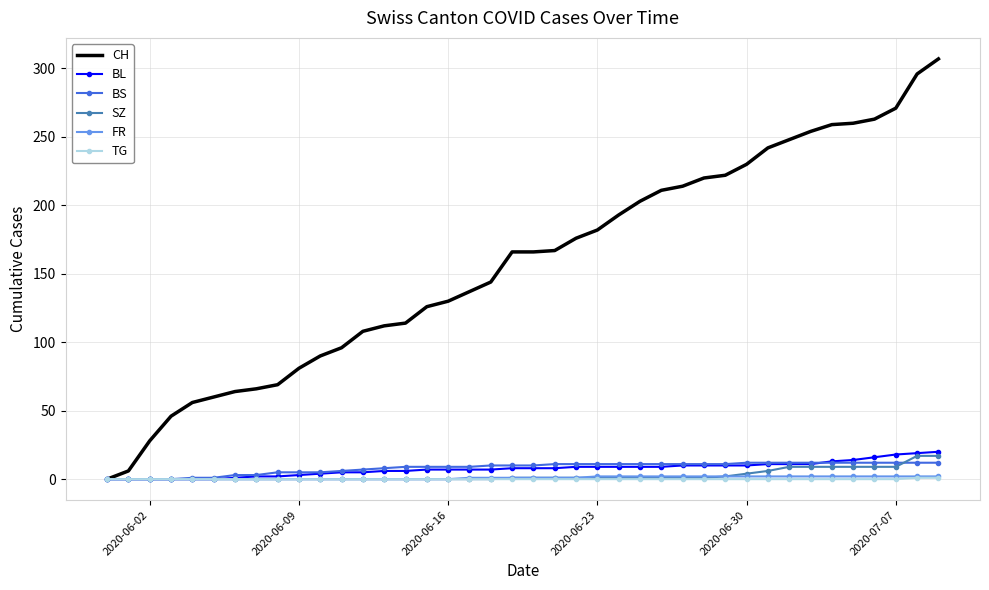

Which series has the widest spread of values?

CH